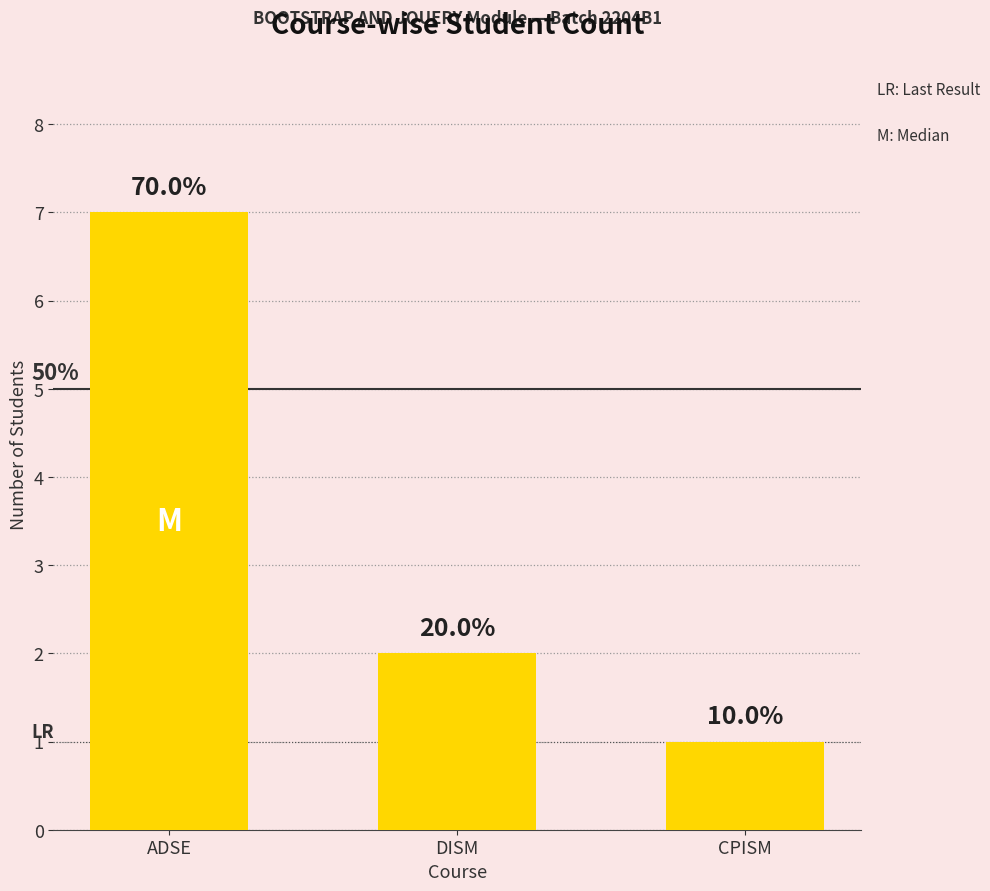

What is the difference between the values at DISM and ADSE?

5